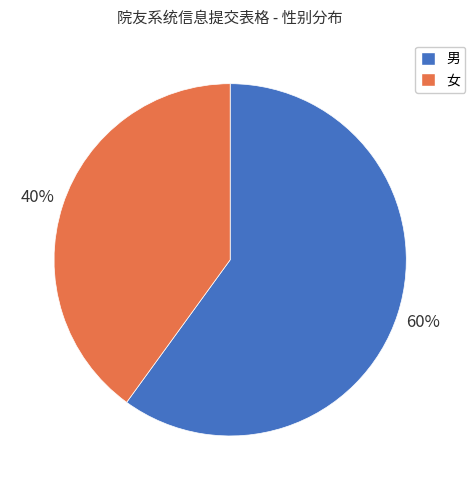

To the nearest percent, what is the difference between the 女 and 男 slice percentages?

20%